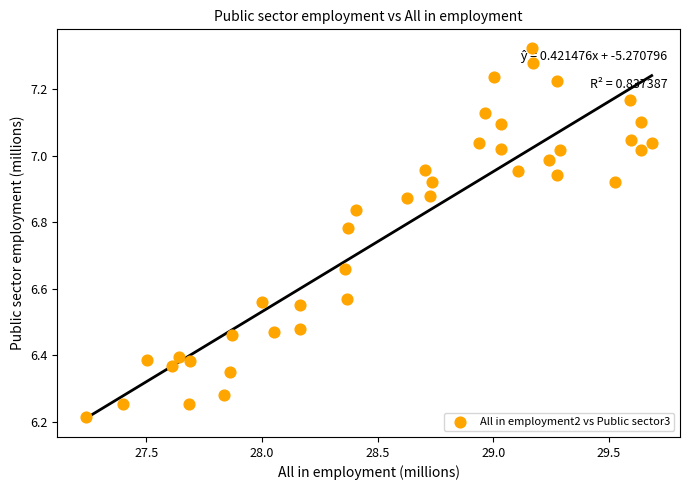

What is the range of X values (max minus min)?

2.4